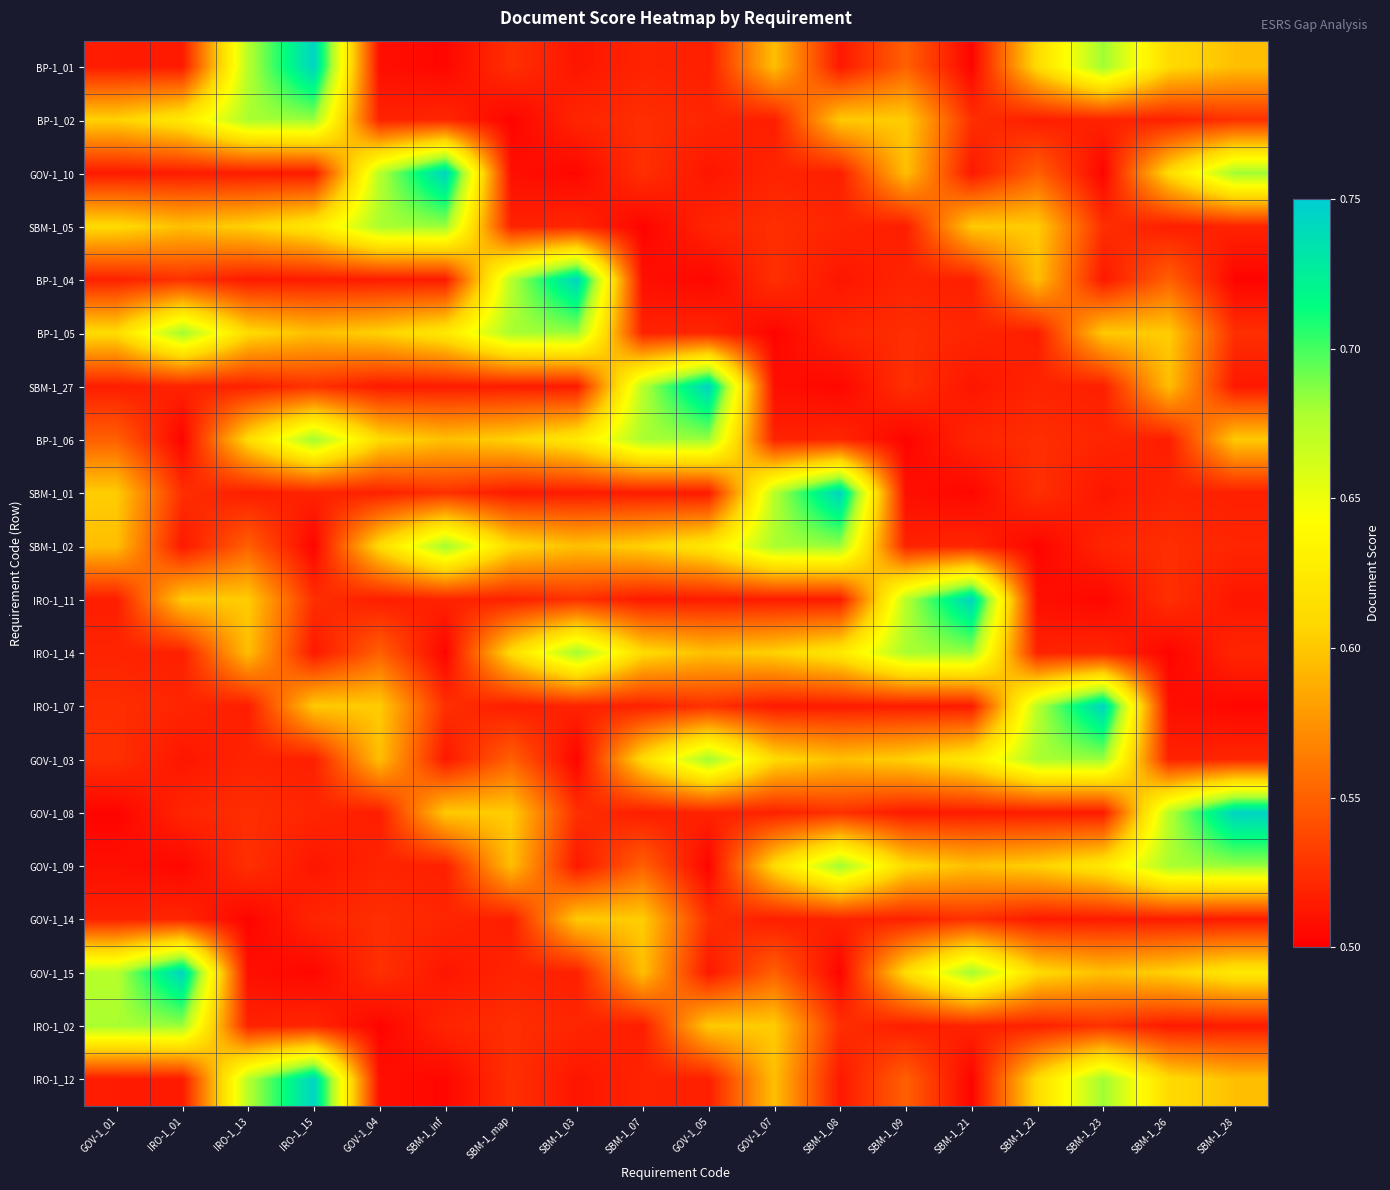

Between SBM-1_map and IRO-1_13, which is larger?

IRO-1_13